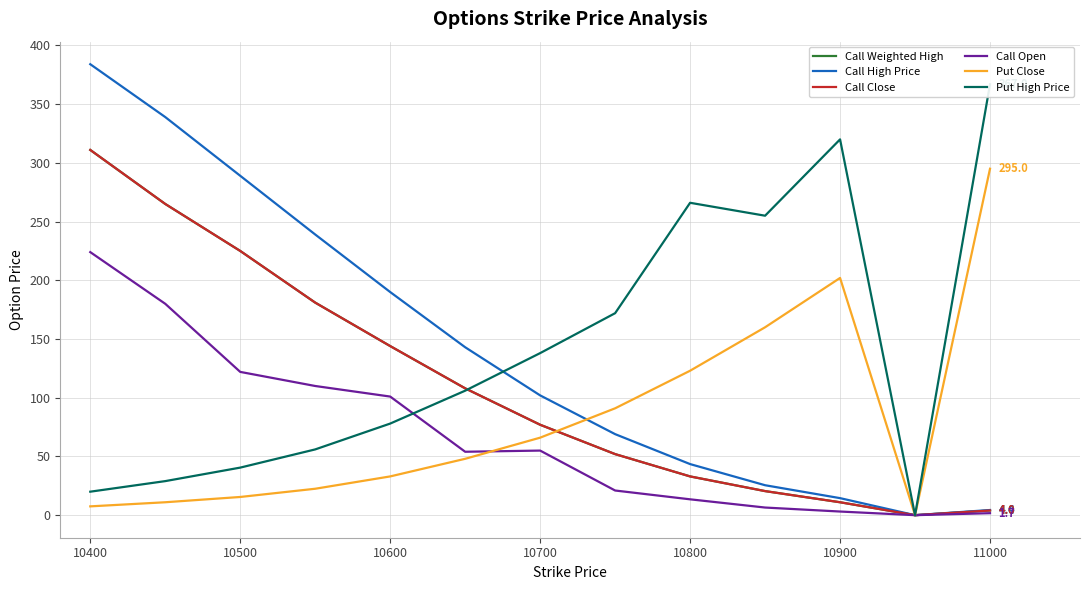

What is the value of the Put Close point at the 3rd from the left?

15.5